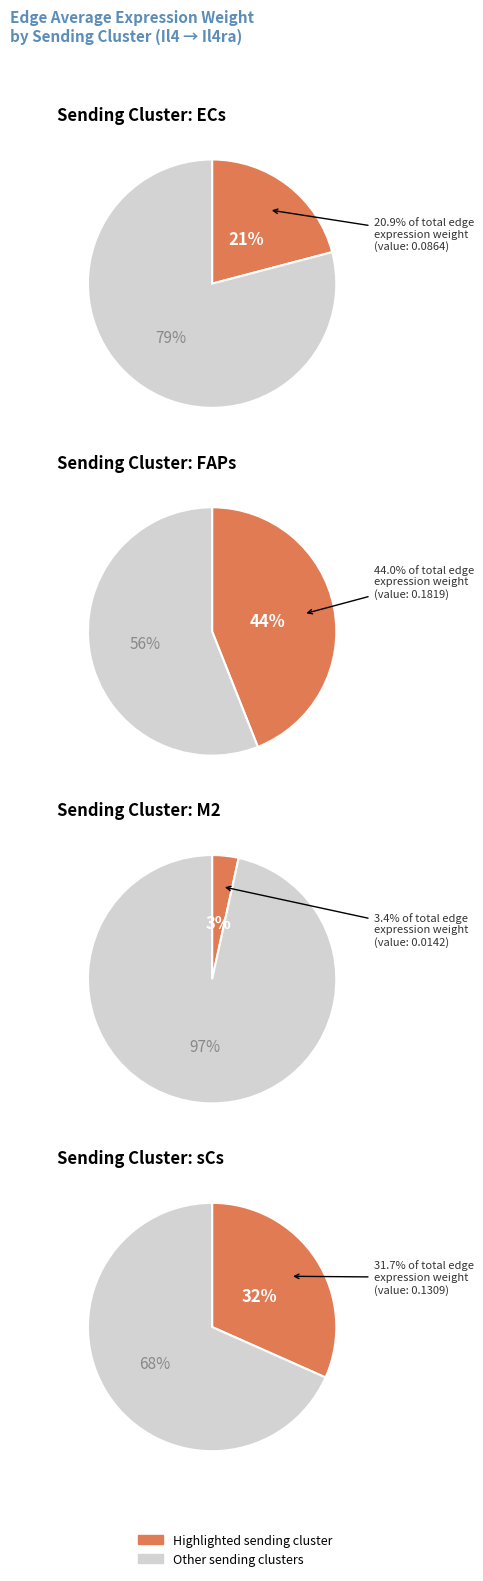

What is the largest slice in the pie chart?

FAPs